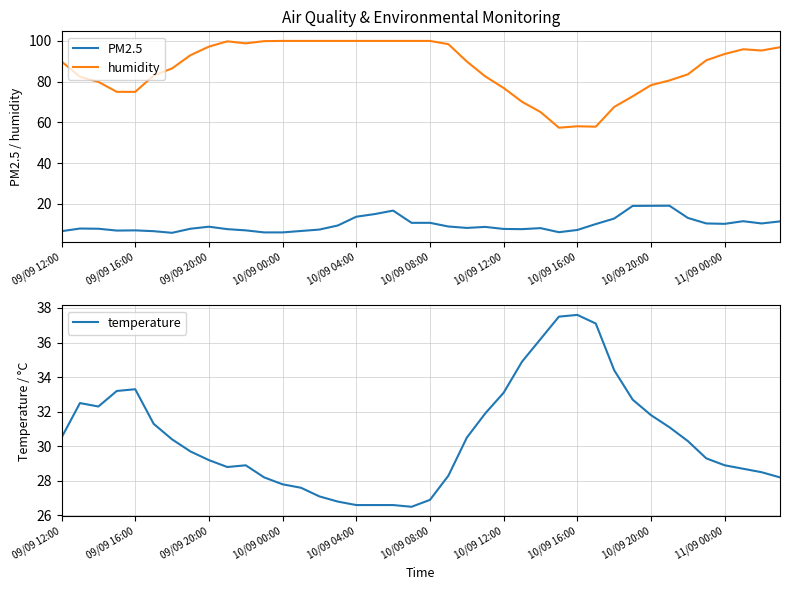

Is this an area chart (filled region under the line)?

No